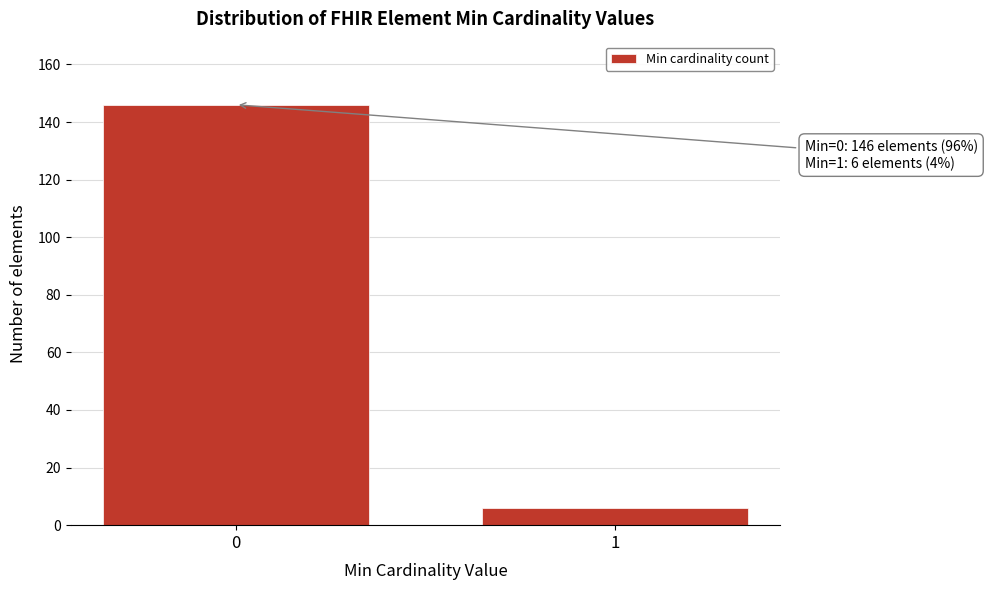

Reading right to left, transcribe all the data shown in this chart.

6	146